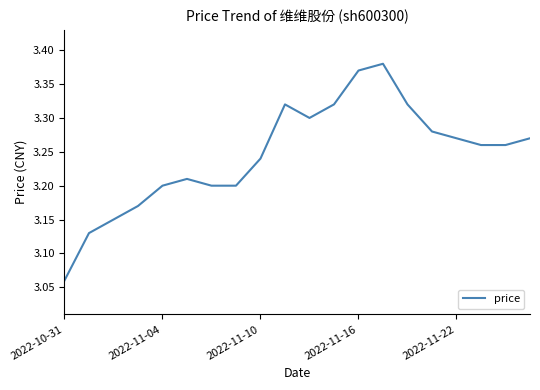

What is the difference between the maximum and minimum values?

0.3